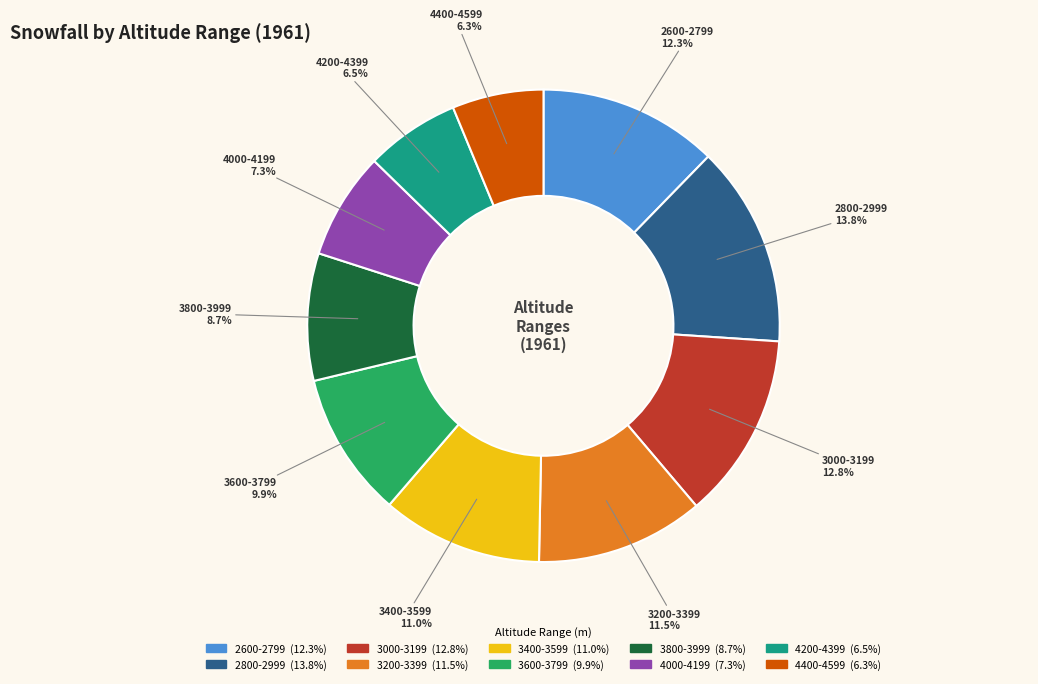

What is the largest slice in the pie chart?

2800-2999